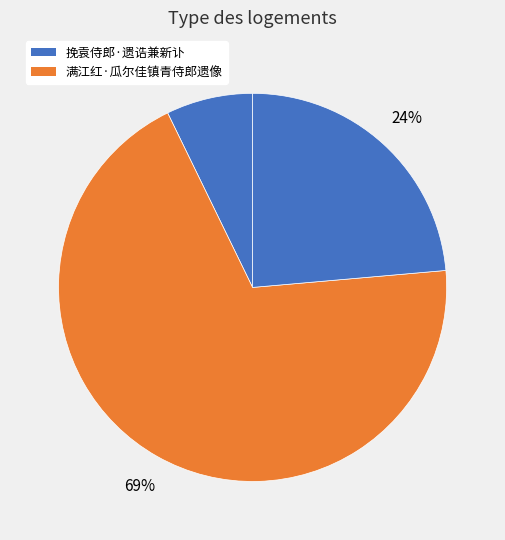

Which category has the smallest portion of the pie?

挽袁侍郎·遗诰兼新讣